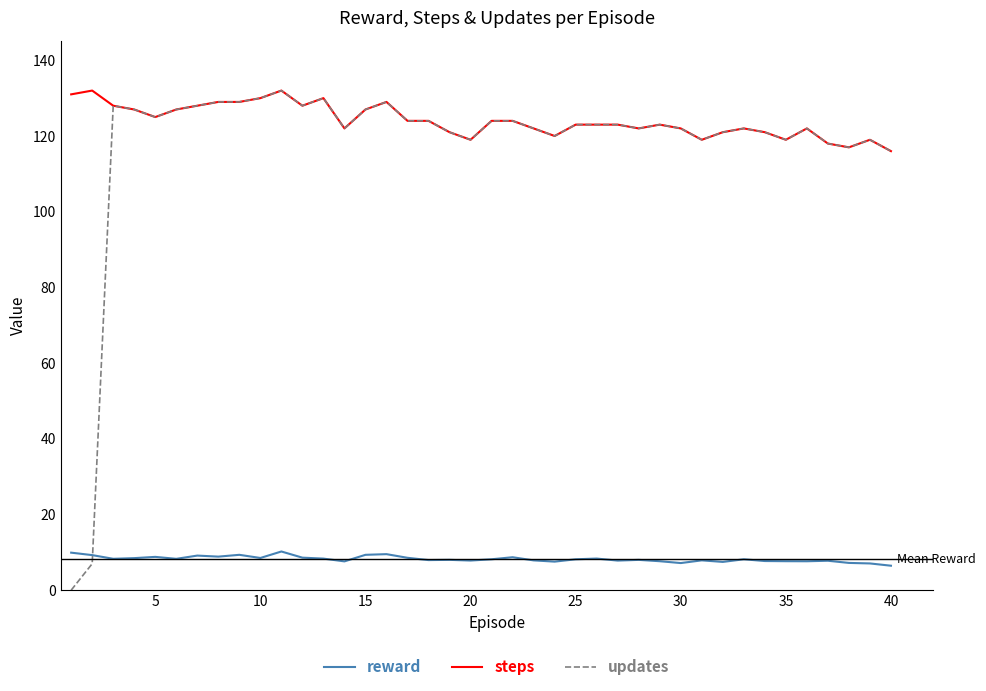

Which series has the largest total across all categories?

steps